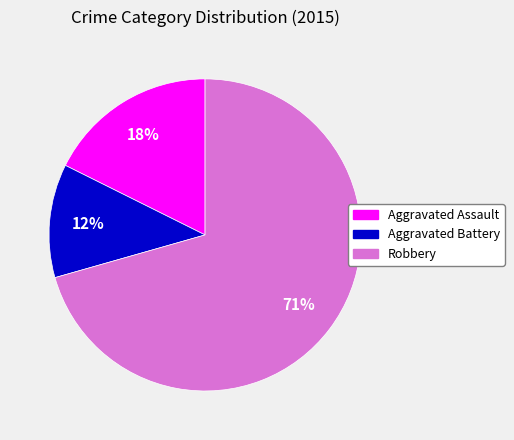

Is there any slice that represents more than half of the pie?

Yes